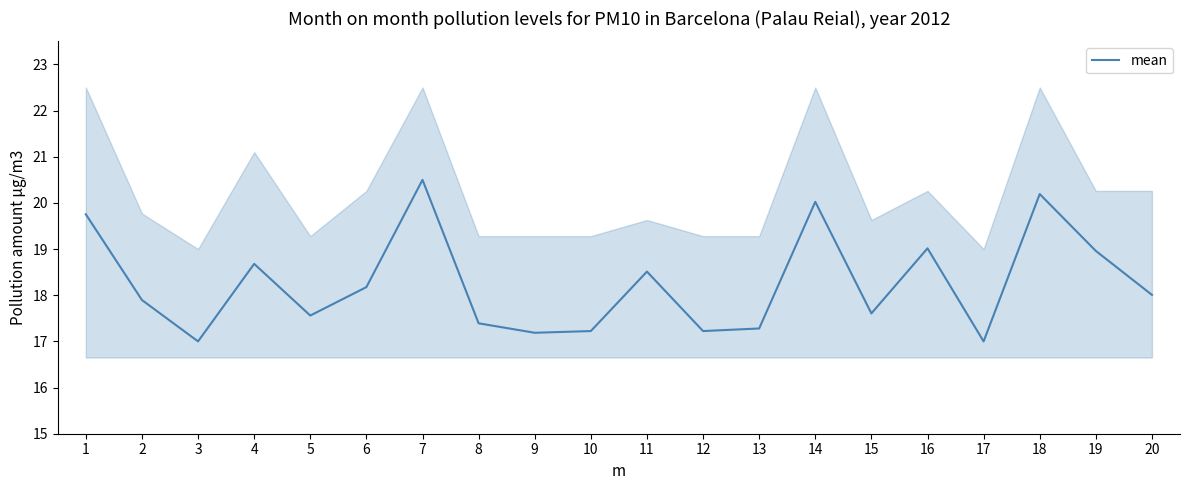

List the labels in order of value, largest first.

7, 18, 14, 1, 16, 19, 4, 11, 6, 20, 2, 15, 5, 8, 13, 10, 12, 9, 3, 17